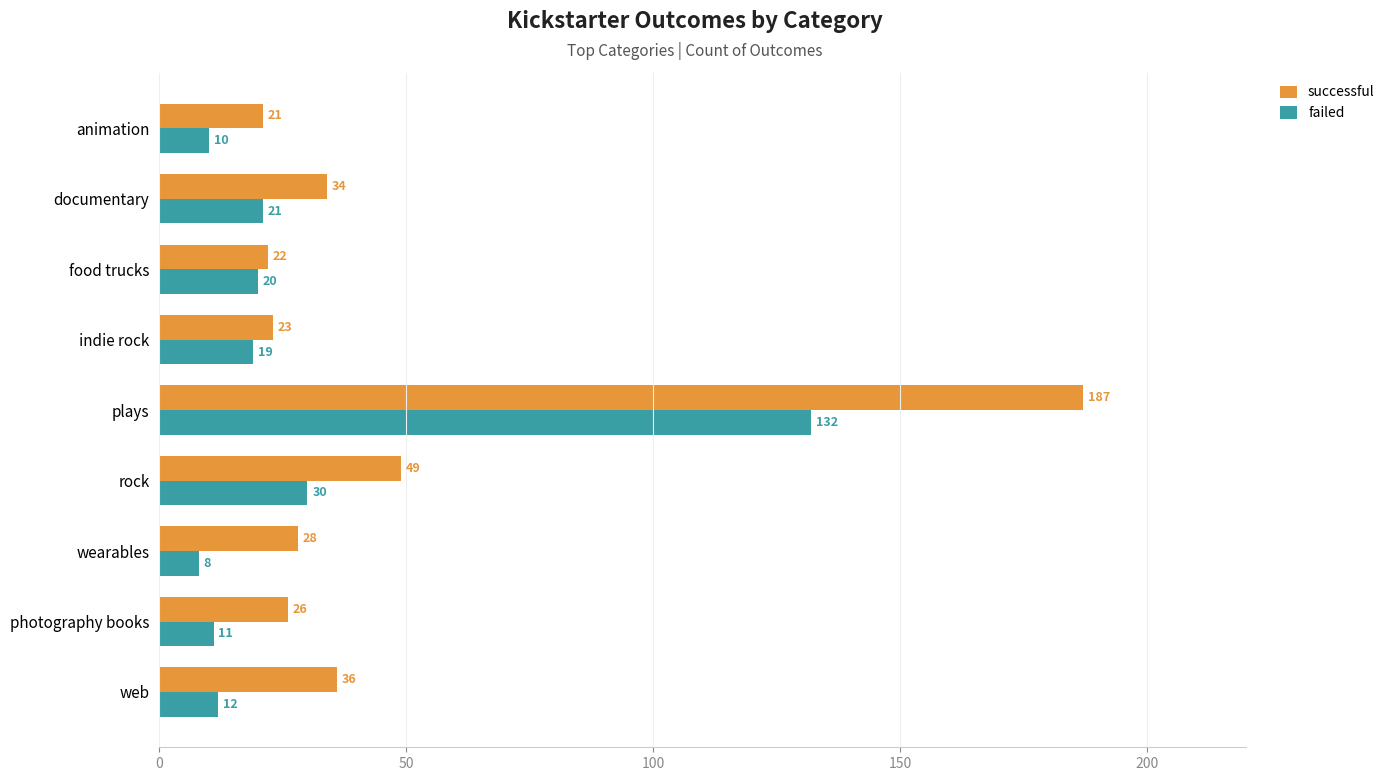

What is the maximum value shown in the chart?

187